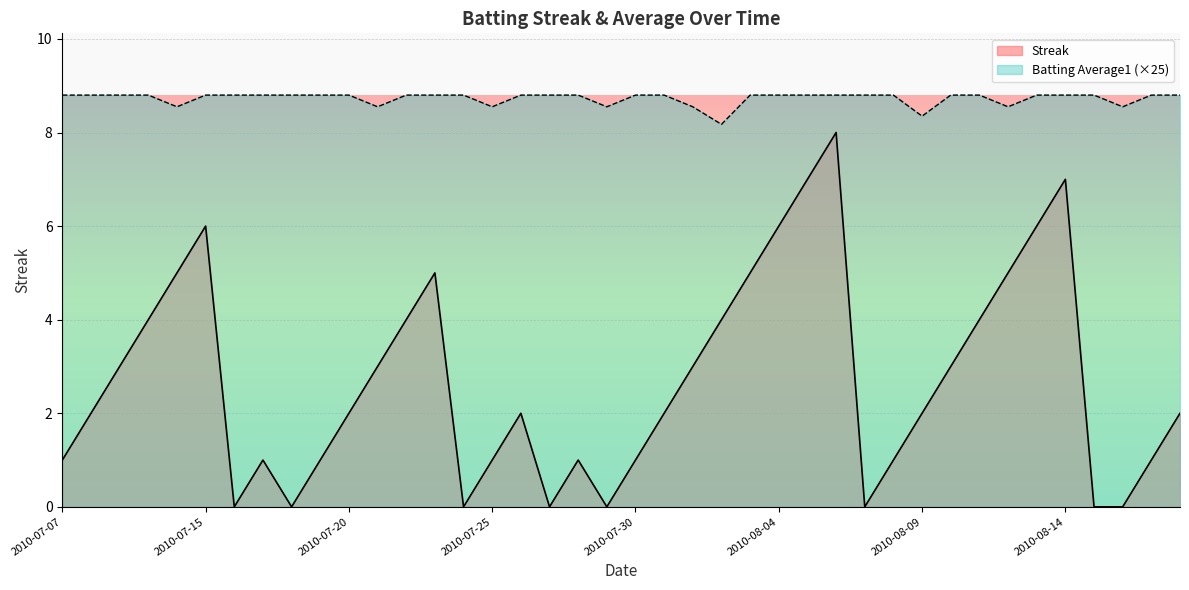

How many positive values does the Streak series have?

32